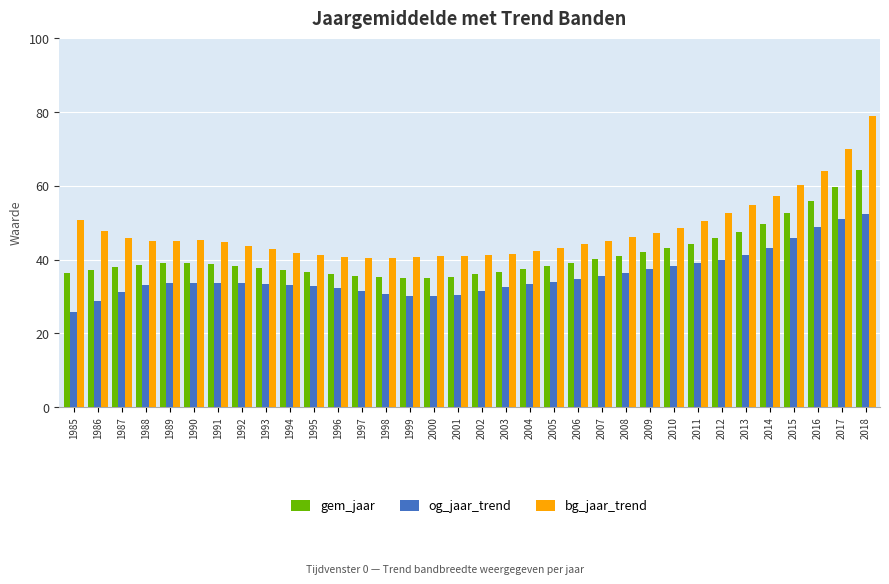

What is the sum of all og_jaar_trend values?

1212.9